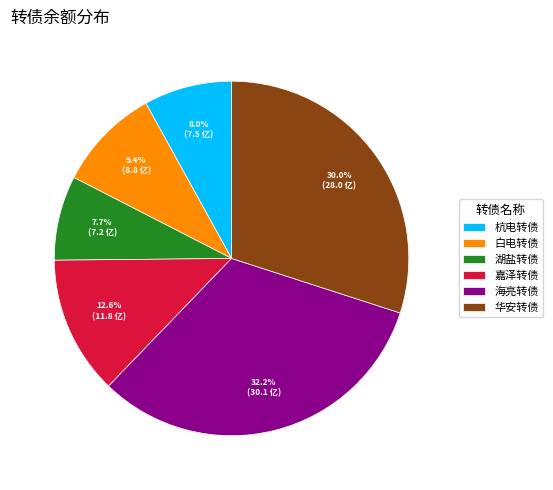

Is there any slice that represents more than half of the pie?

No